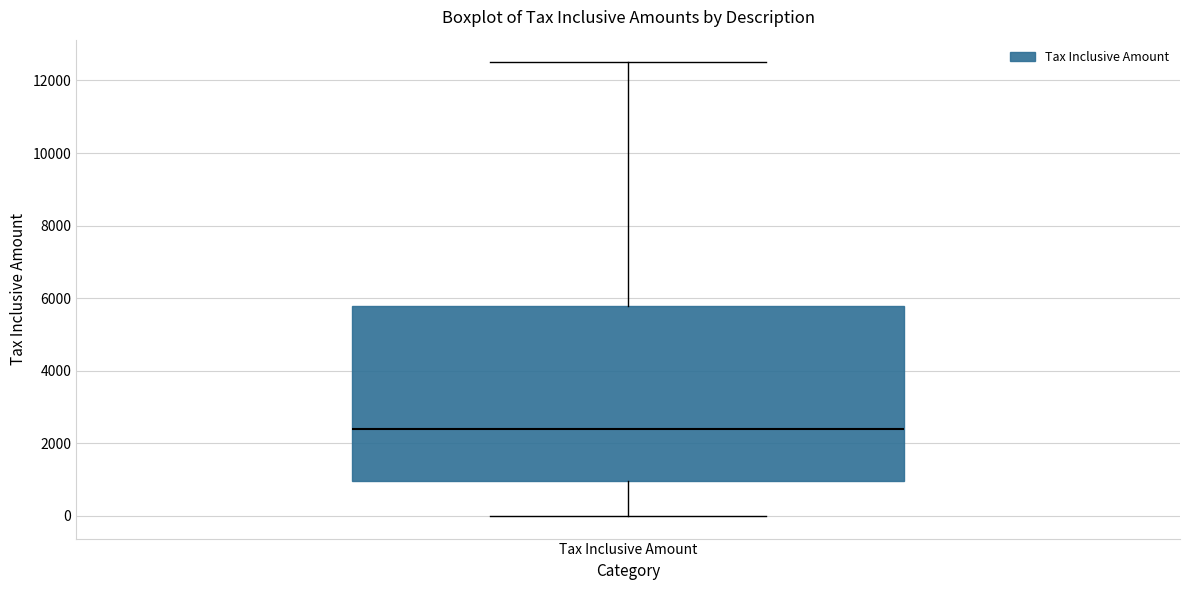

Where does the median line of the box for Tax Inclusive Amount sit on the y-axis? The values are not printed on the chart, so give them approximately, as read against the axis.

2400